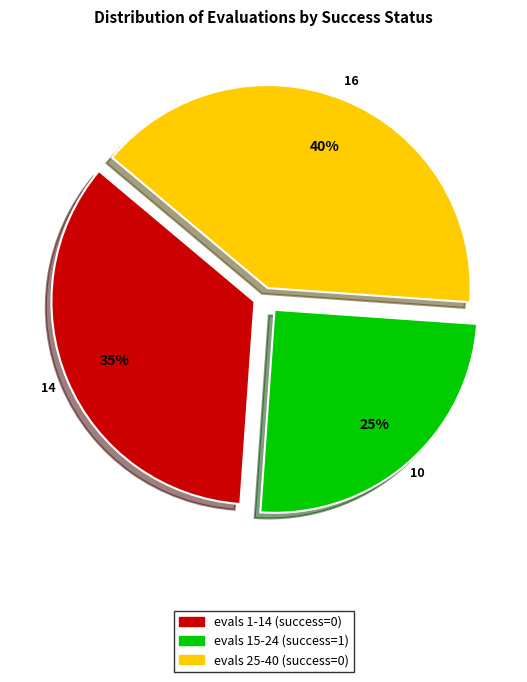

To the nearest percent, what is the difference between the largest and smallest slice percentages?

15%